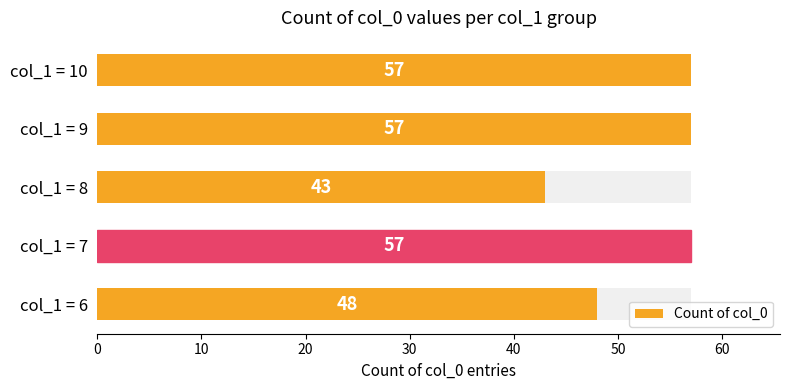

What is the average value?

52